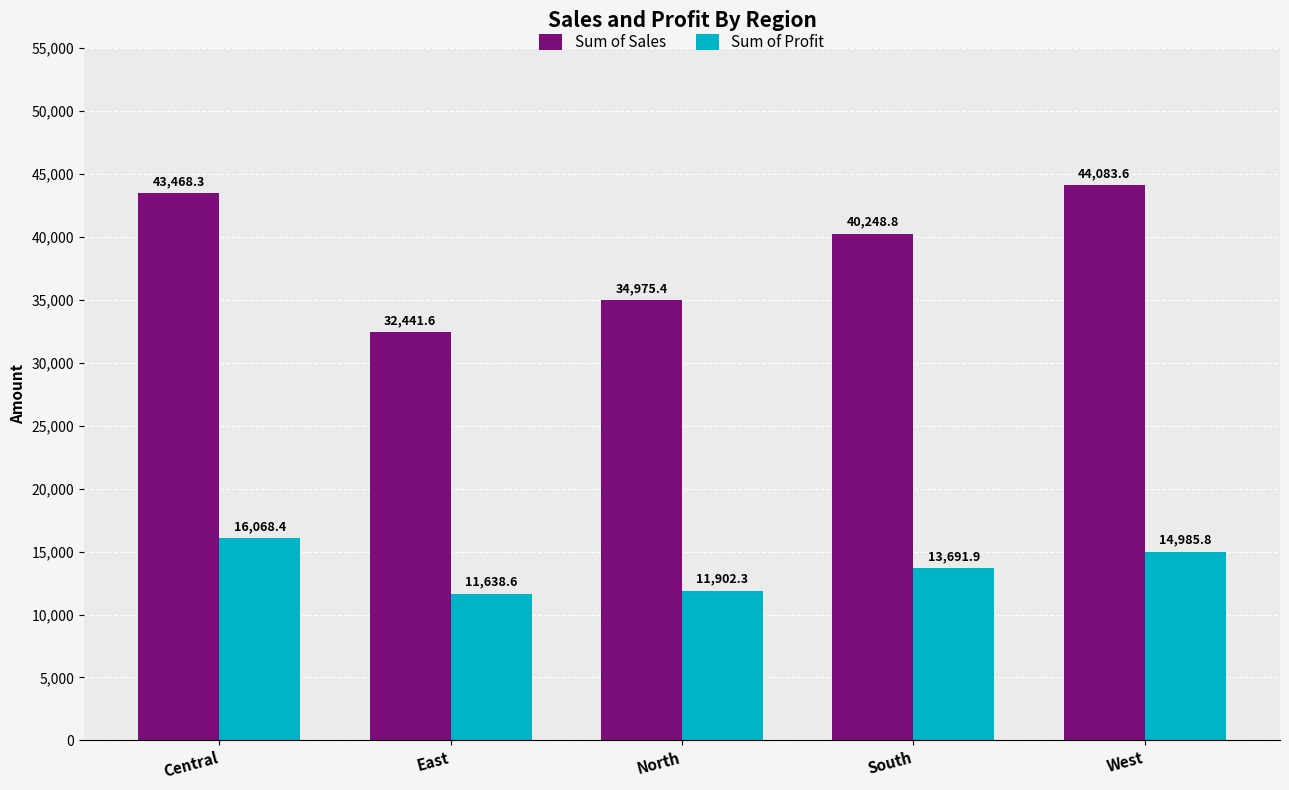

What is the sum of all Sum of Profit values?

68287.0